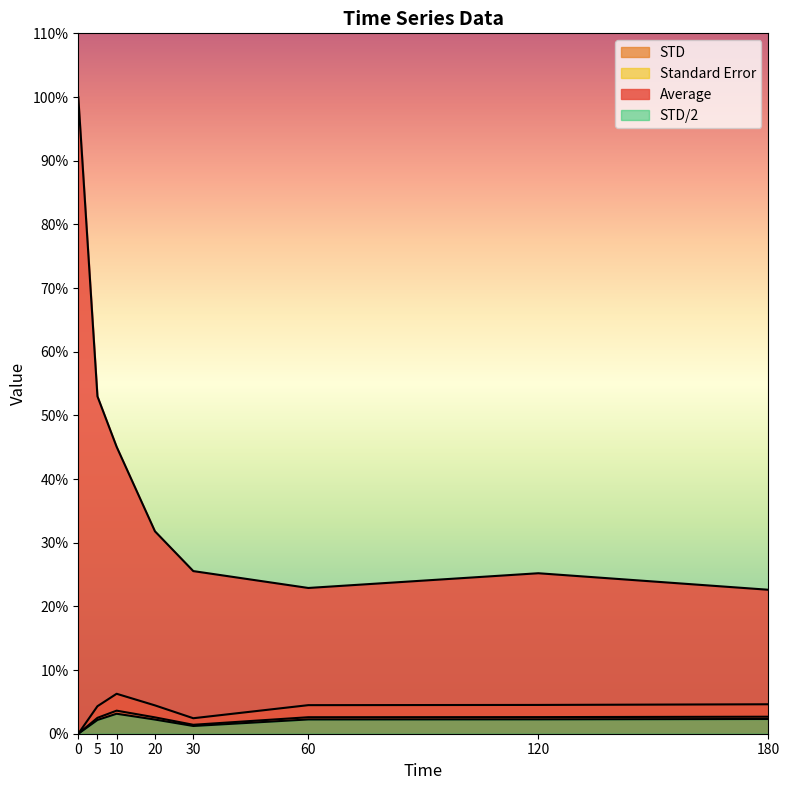

True or false: Average has a value of 25.5 at 30.

True